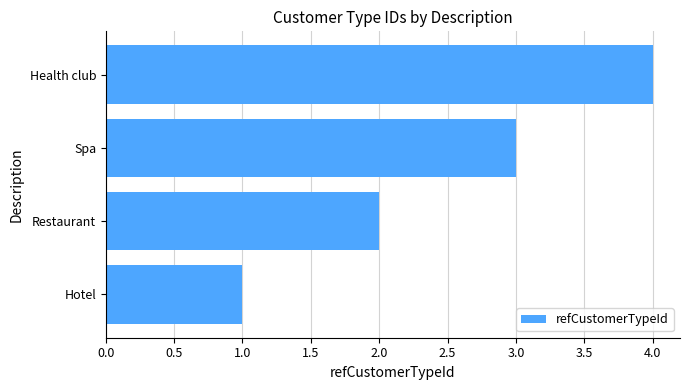

How many values are between 2 and 4?

3